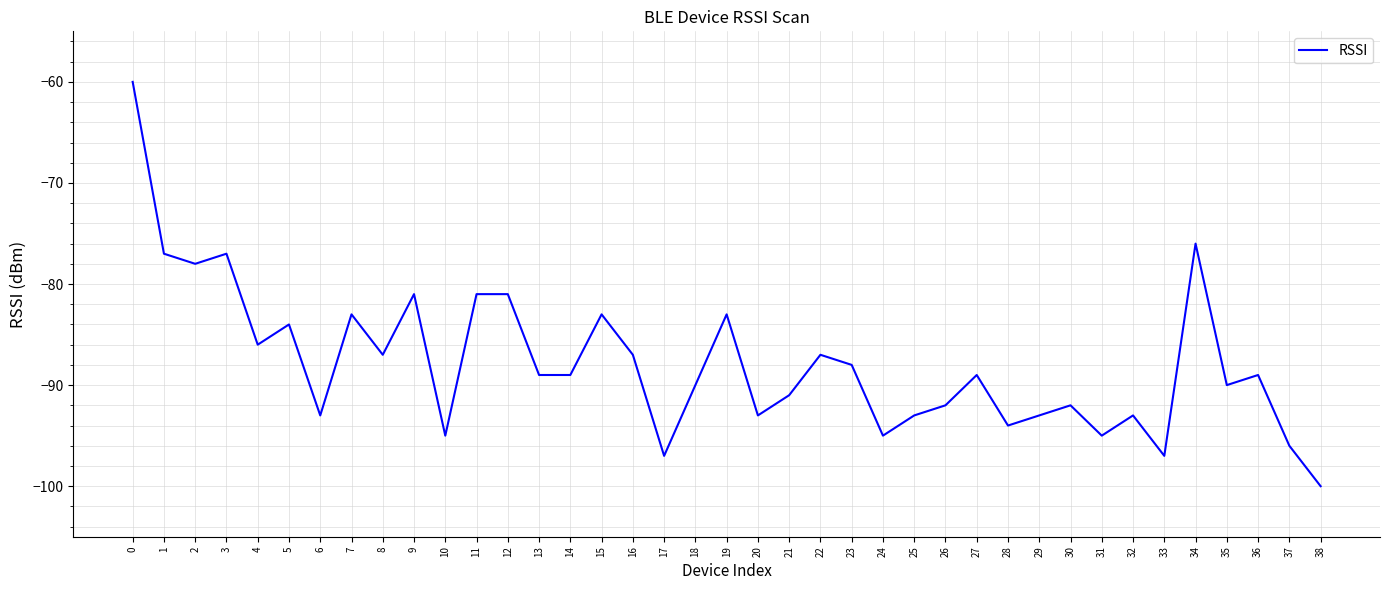

True or false: the data shows -89 at 13.

True